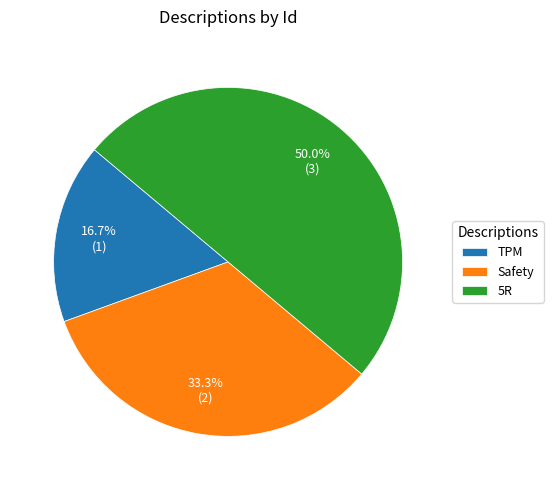

The Safety slice represents 26% of the pie. True or false?

False